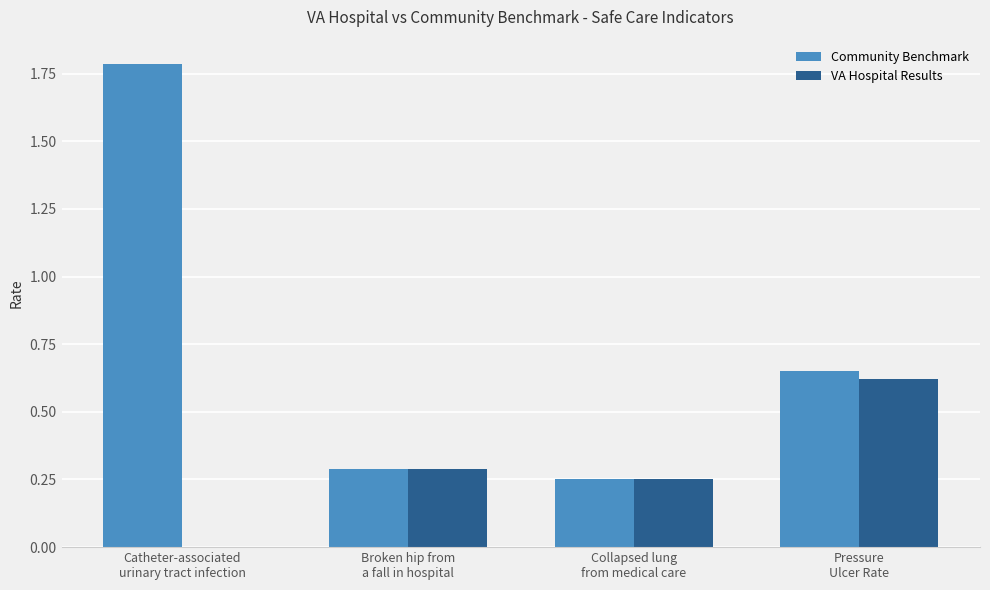

What is the sum of all Community Benchmark values?

3.0